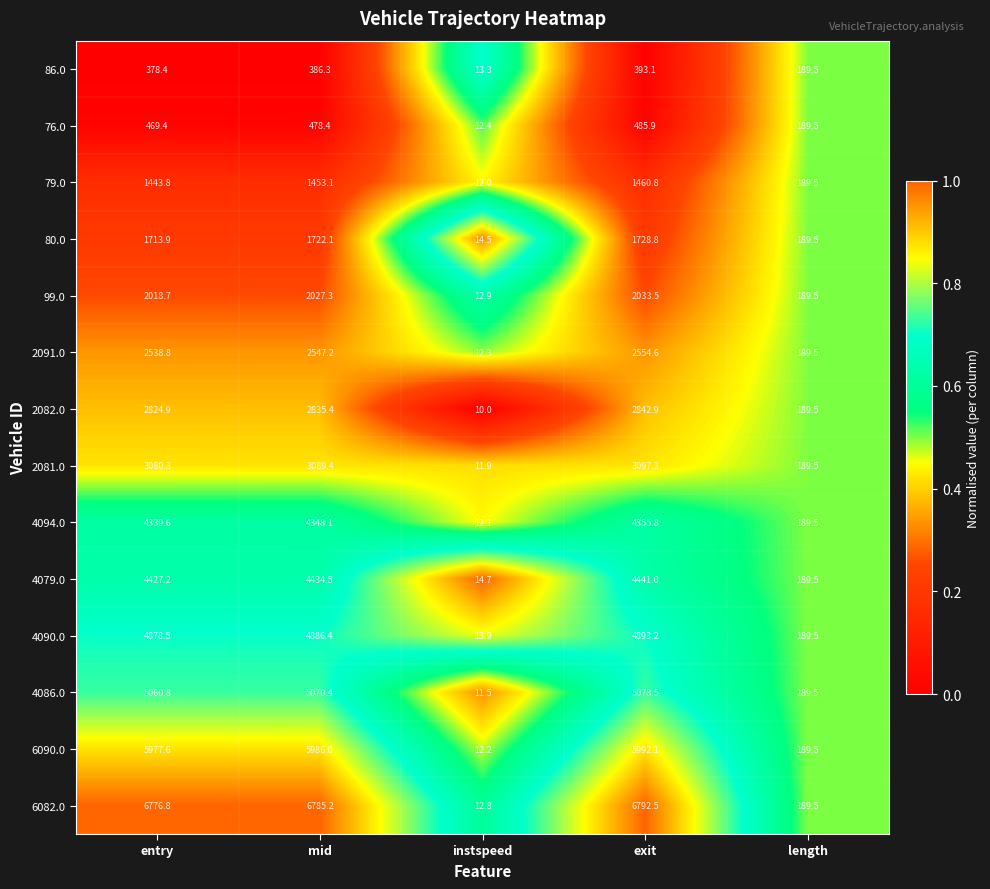

What is the approximate value of 6090.0 at instspeed?

12.2